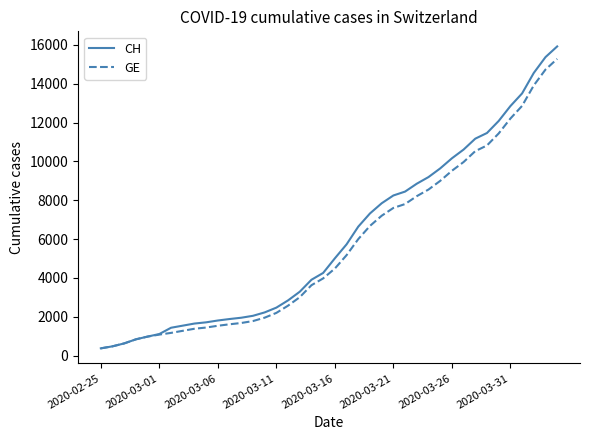

What is the smallest value displayed?

375